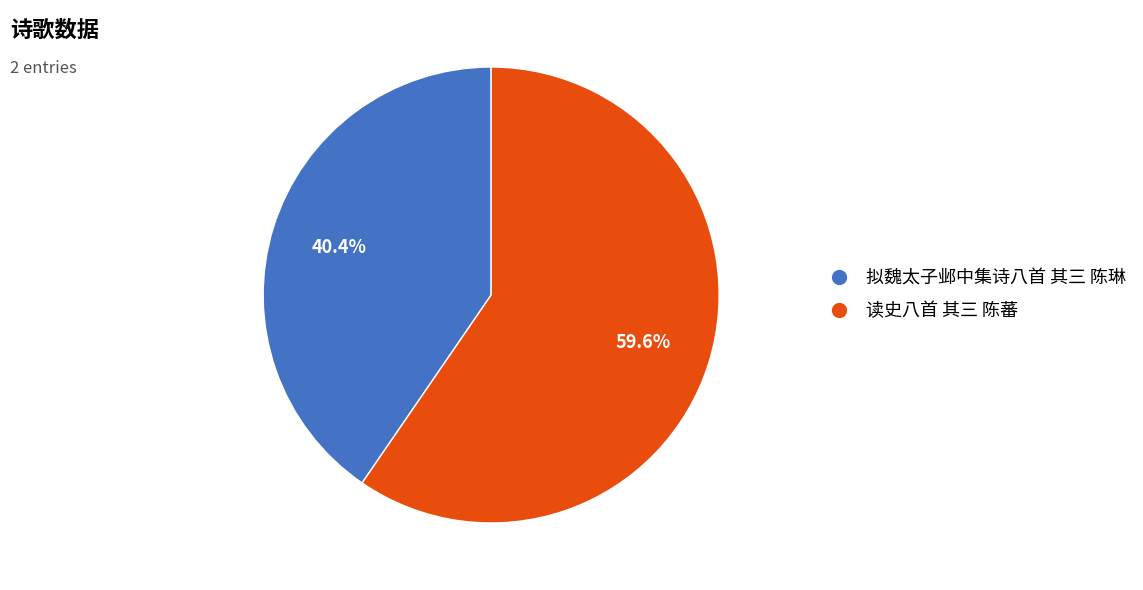

Approximately how many times larger is the value at 读史八首 其三 陈蕃 compared to 拟魏太子邺中集诗八首 其三 陈琳?

1.5